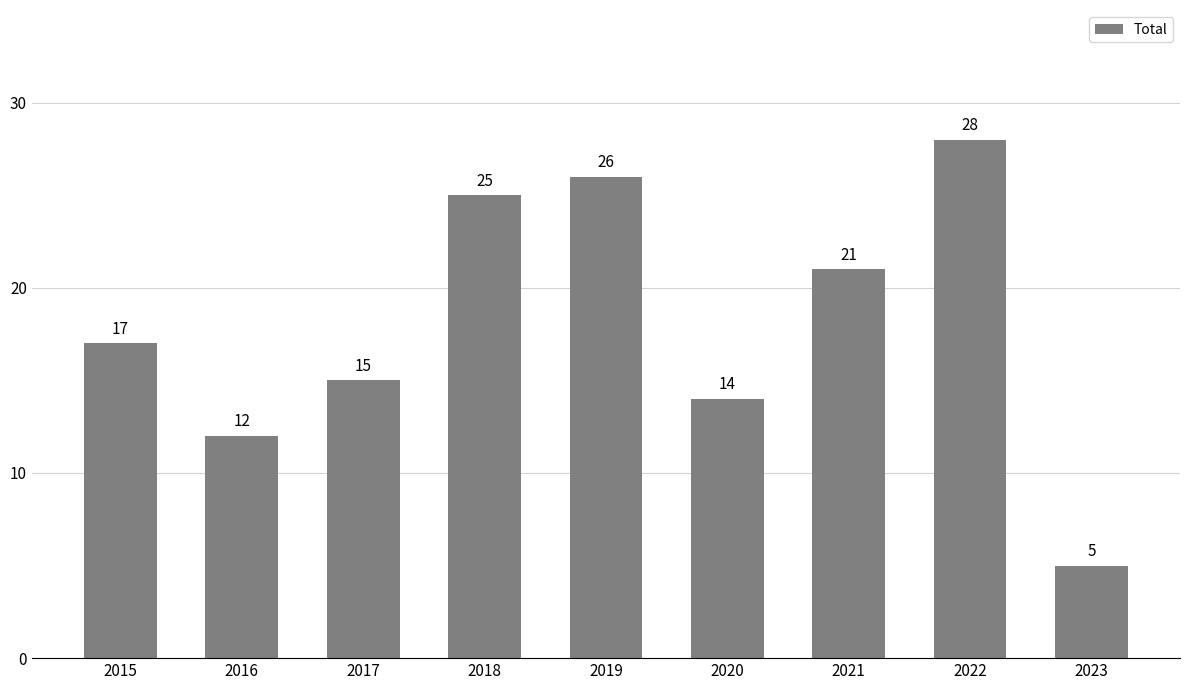

Which category has the highest value across all series?

2022